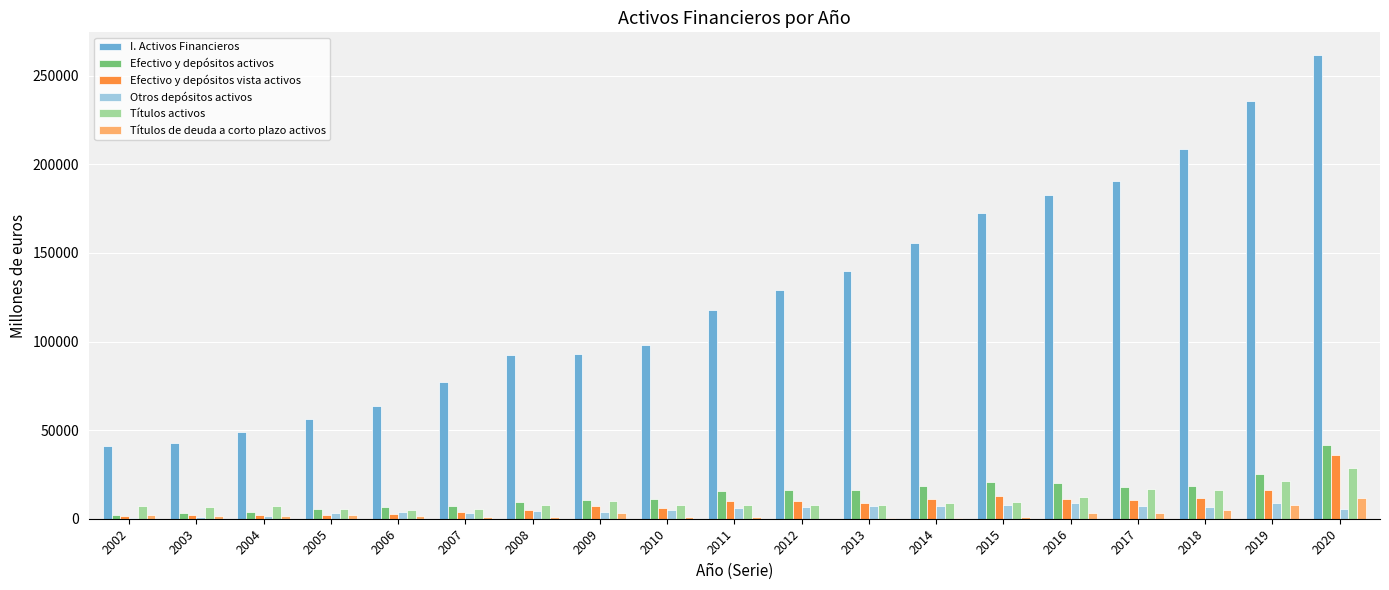

Does the chart contain stacked bars?

No